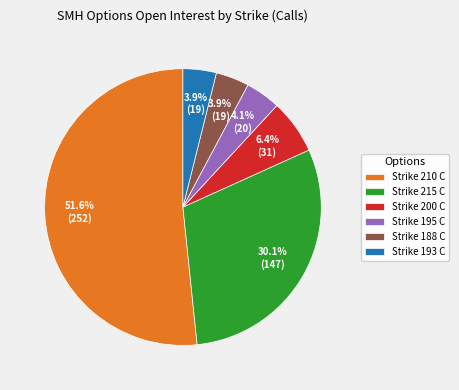

Do Strike 215 C and Strike 188 C together represent more than half of the pie?

No